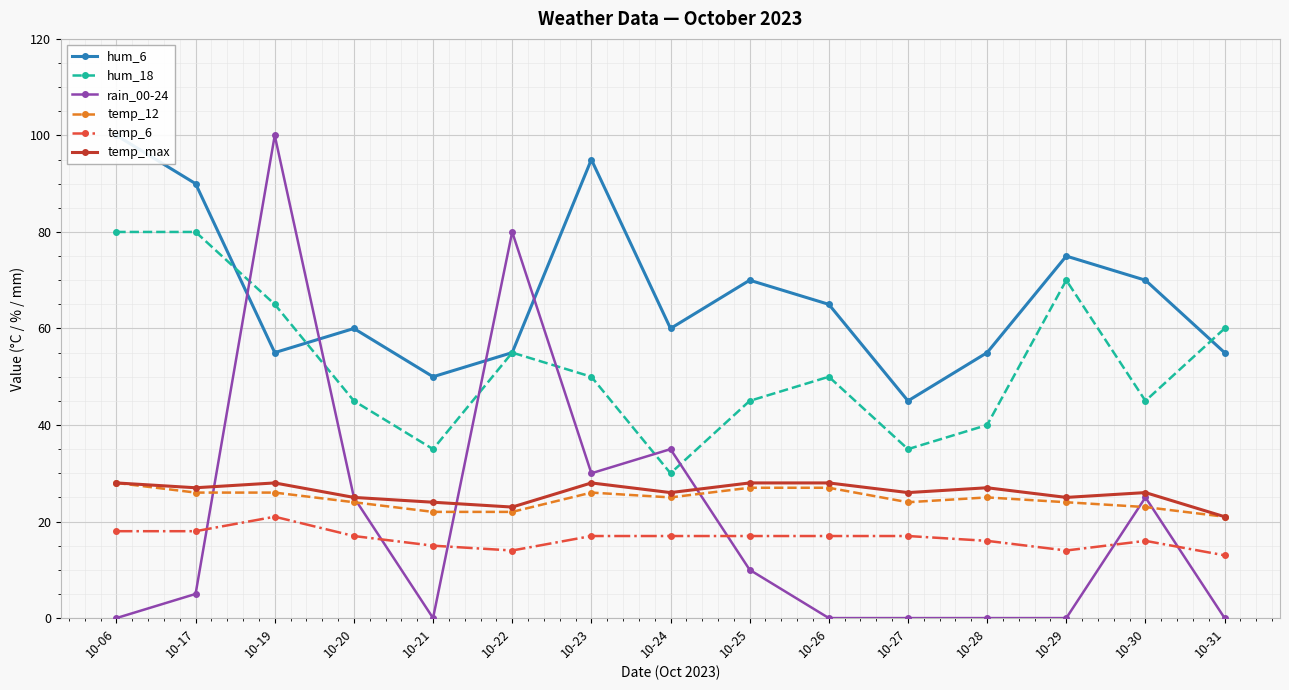

Rank the categories by hum_6 value from highest to lowest.

10-06, 10-23, 10-17, 10-29, 10-25, 10-30, 10-26, 10-20, 10-24, 10-19, 10-22, 10-28, 10-31, 10-21, 10-27